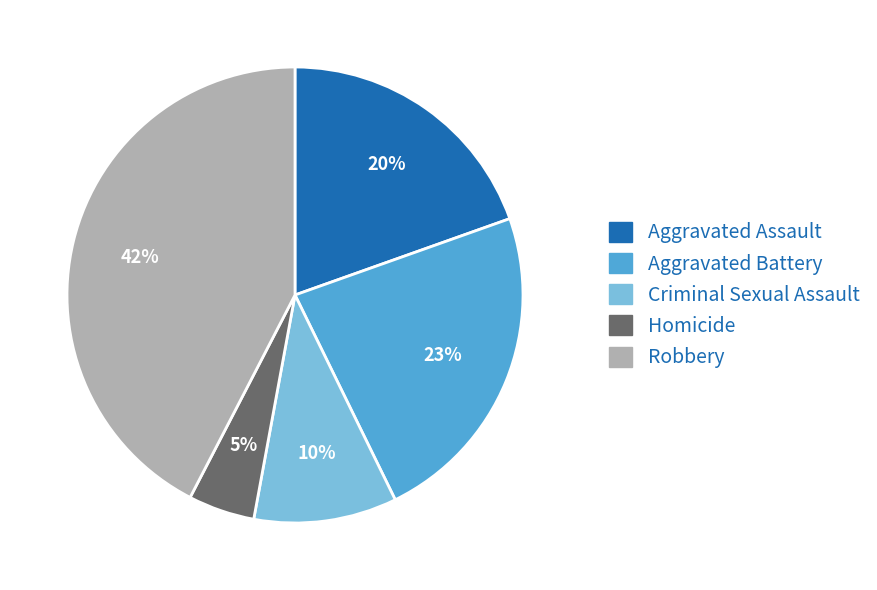

Which has a higher value, Robbery or Homicide?

Robbery